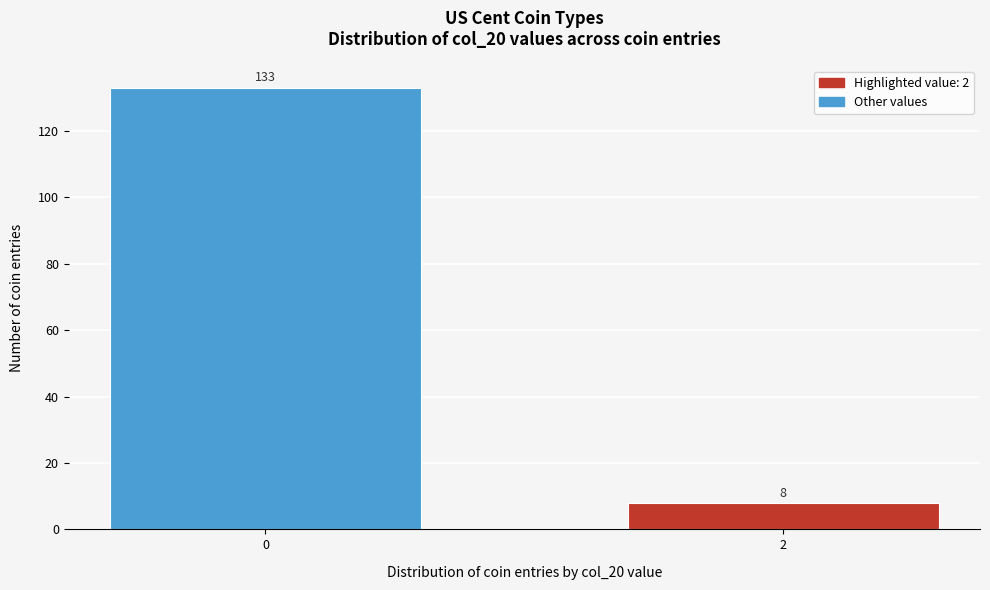

Reading left to right, list all the values displayed in this chart.

133	8